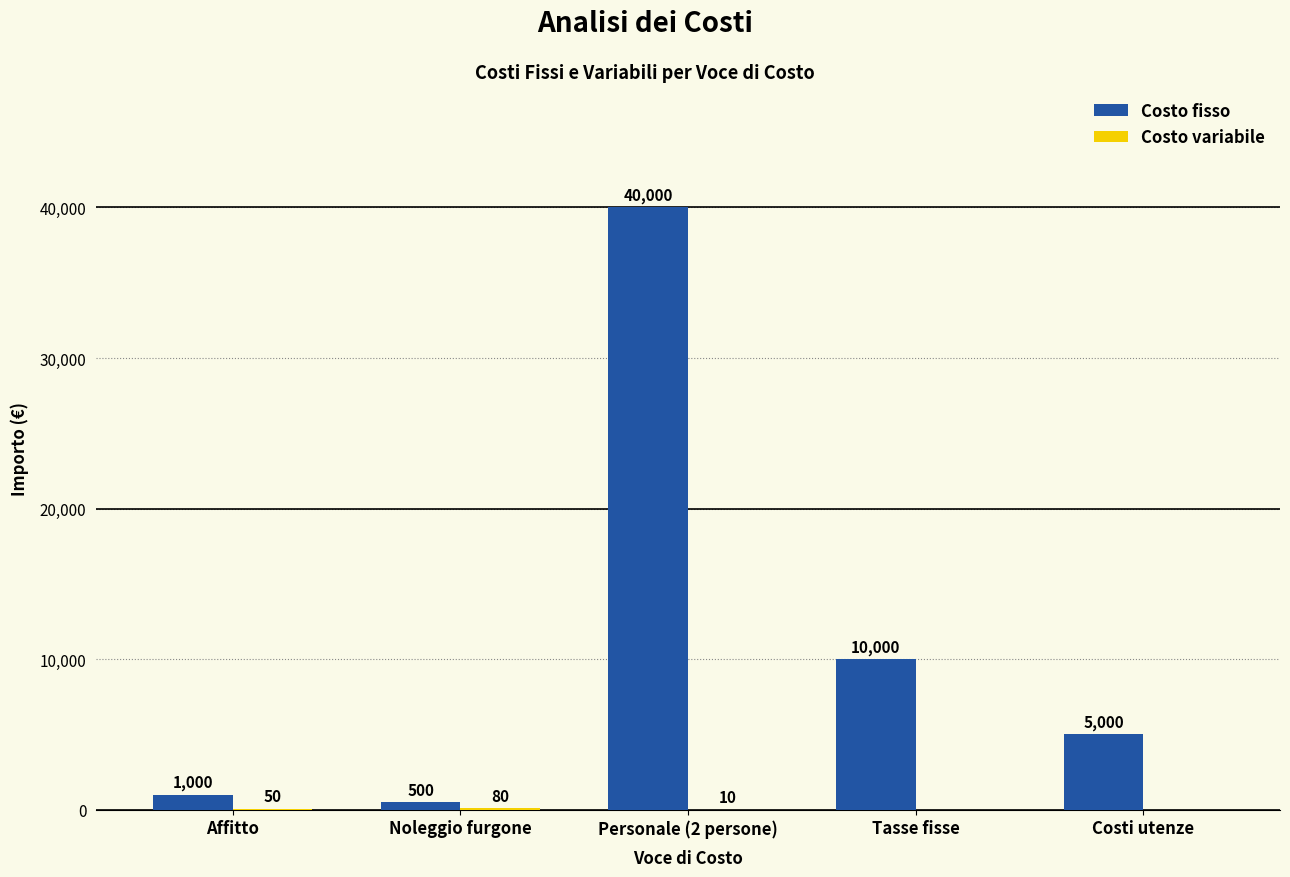

What is the greatest value displayed?

40000